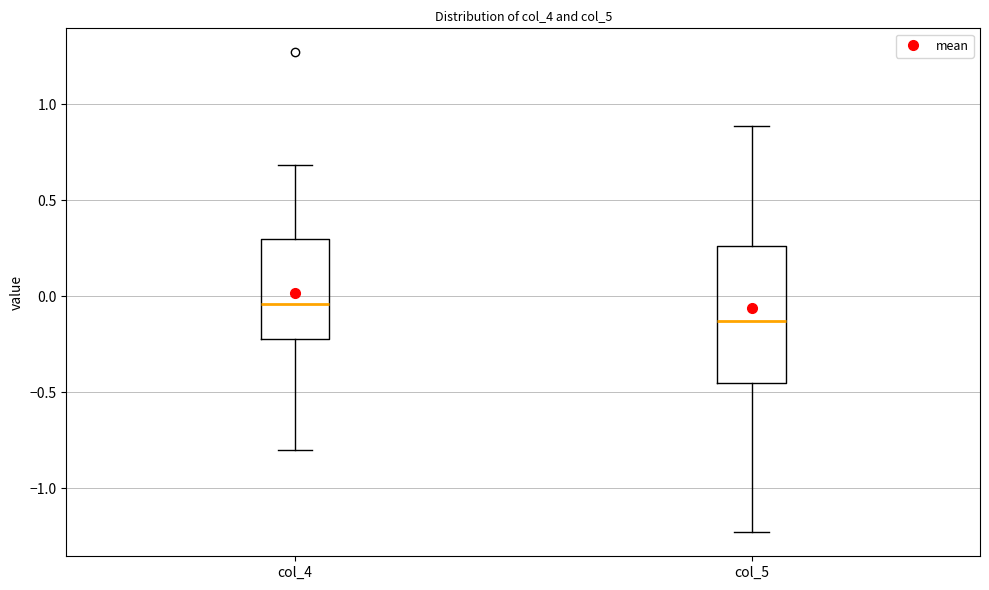

Reading left to right, transcribe this box plot: for each box, give where its median line is, the range the box spans, and where its two whiskers end, as read against the y-axis. The values are not printed on the chart, so give them approximately, as read against the axis.

col_4: median -0.05, box -0.20 to 0.30, whiskers -0.80 to 0.70
col_5: median -0.15, box -0.45 to 0.25, whiskers -1.25 to 0.90